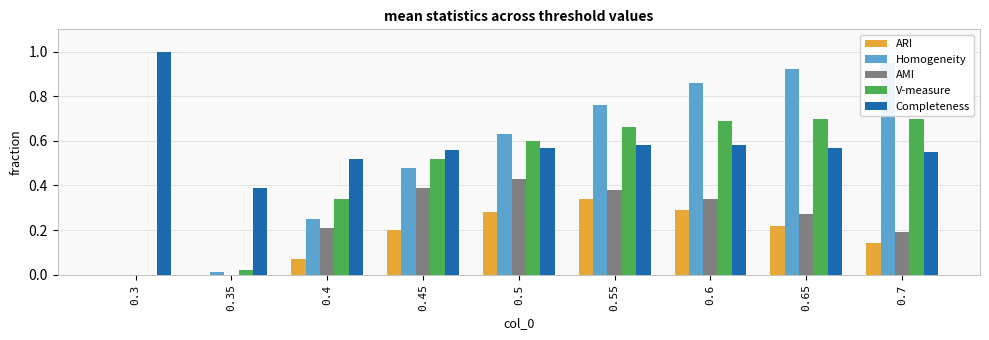

The value of V-measure at 0.65 is 0.7. True or false?

True